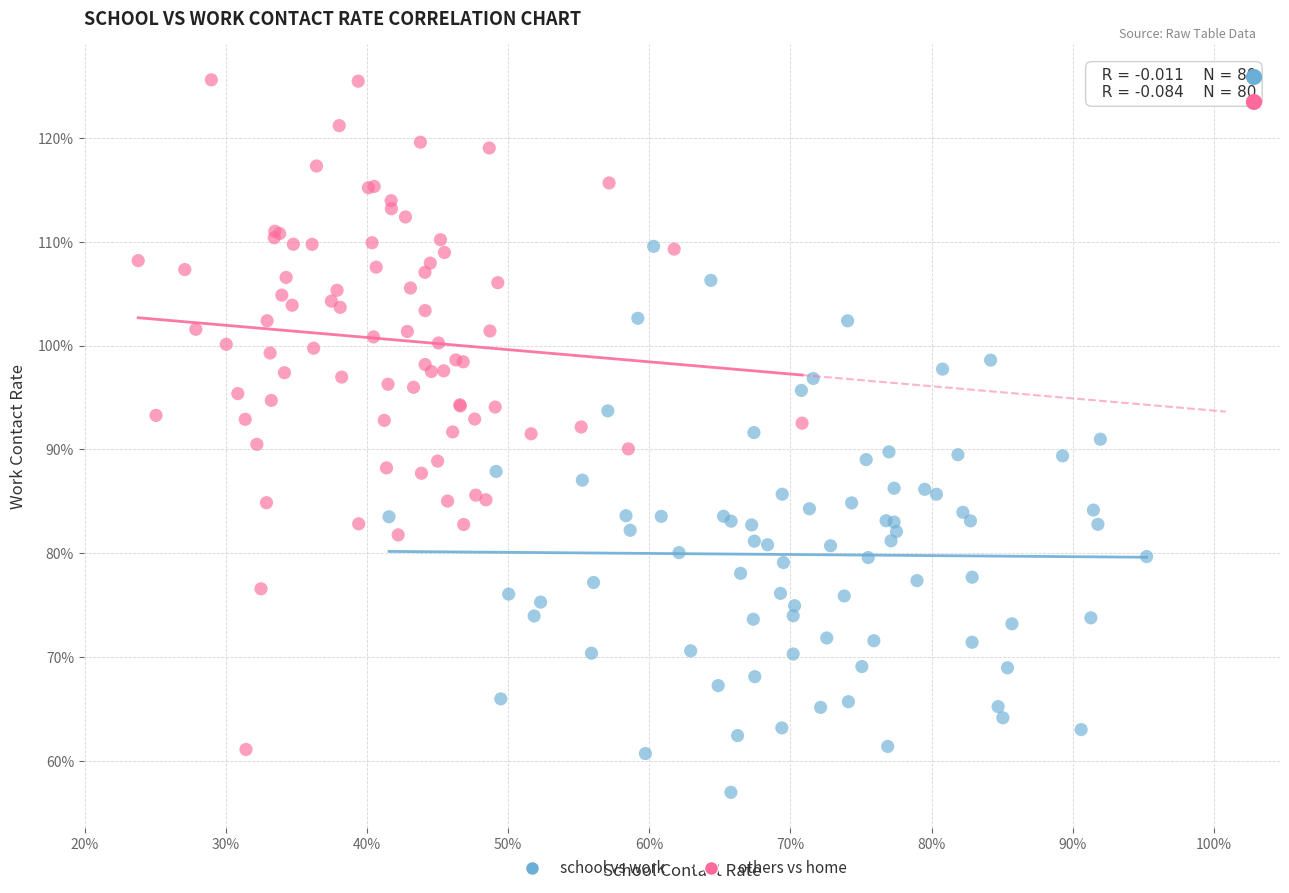

What are all the series names shown in the legend?

school vs work, others vs home